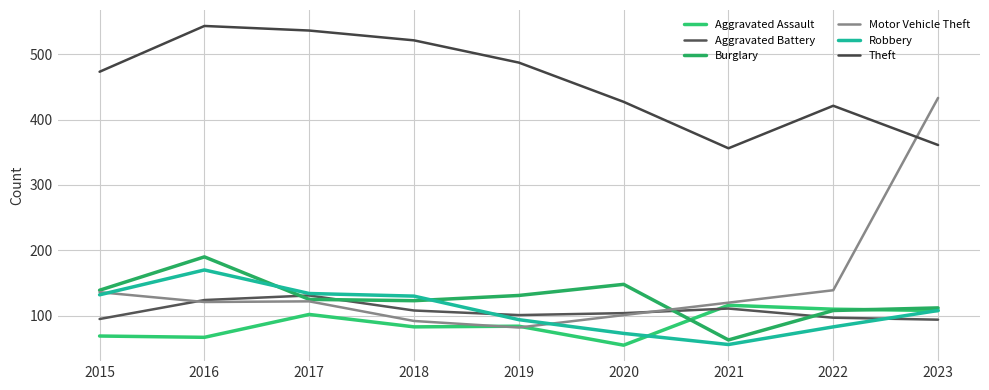

The Aggravated Battery series shows 61 at 2019. True or false?

False